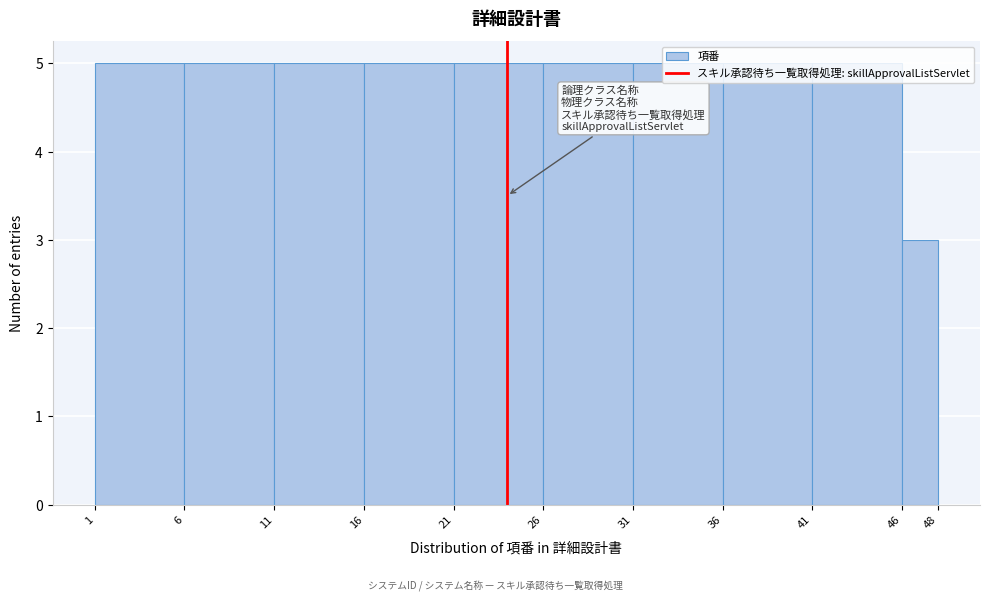

Reading left to right, transcribe this chart: for each bar, give the range it covers on the x-axis and its height. The values are not printed on the chart, so give them approximately, as read against the axis.

1 to 6: 5
6 to 11: 5
11 to 16: 5
16 to 21: 5
21 to 26: 5
26 to 31: 5
31 to 36: 5
36 to 41: 5
41 to 46: 5
46 to 48: 3